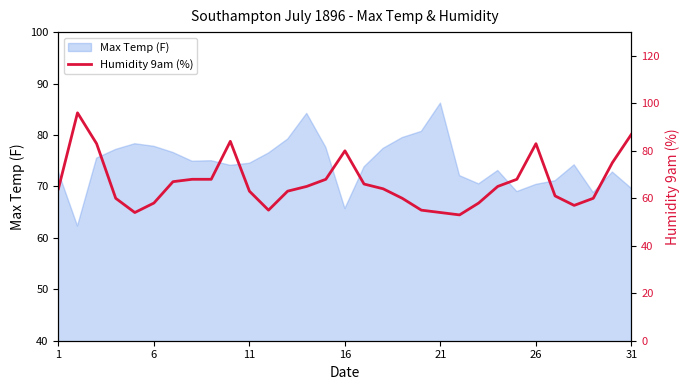

Which category has the highest value in the Max Temp (F) series?

21